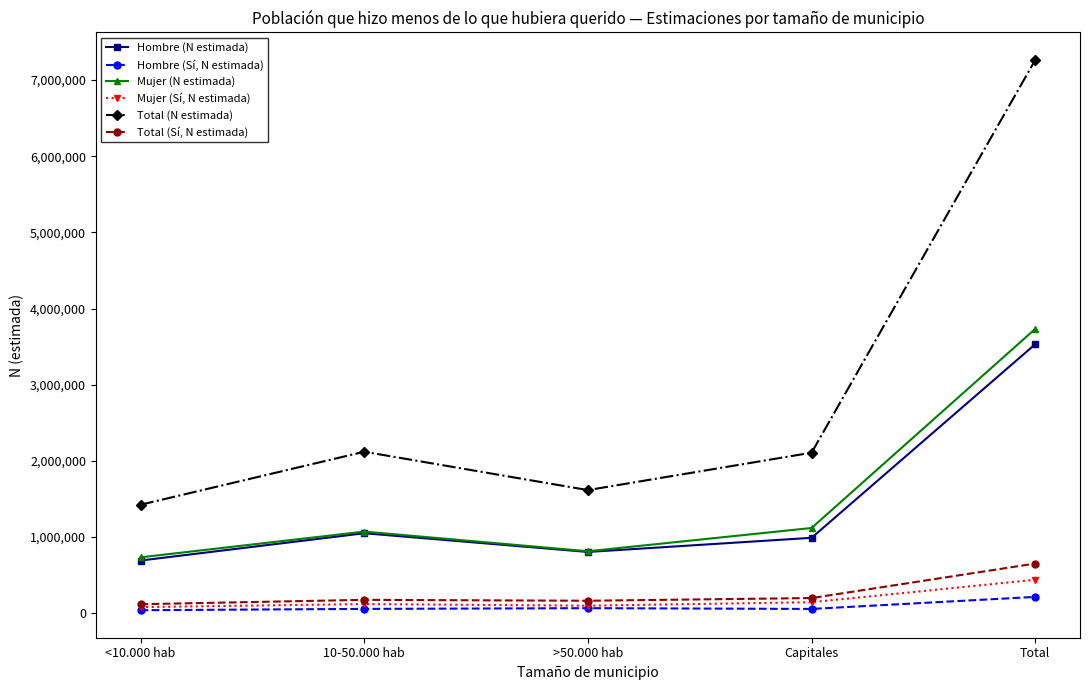

What are all the series names shown in the legend?

Hombre (N estimada), Hombre (Sí, N estimada), Mujer (N estimada), Mujer (Sí, N estimada), Total (N estimada), Total (Sí, N estimada)